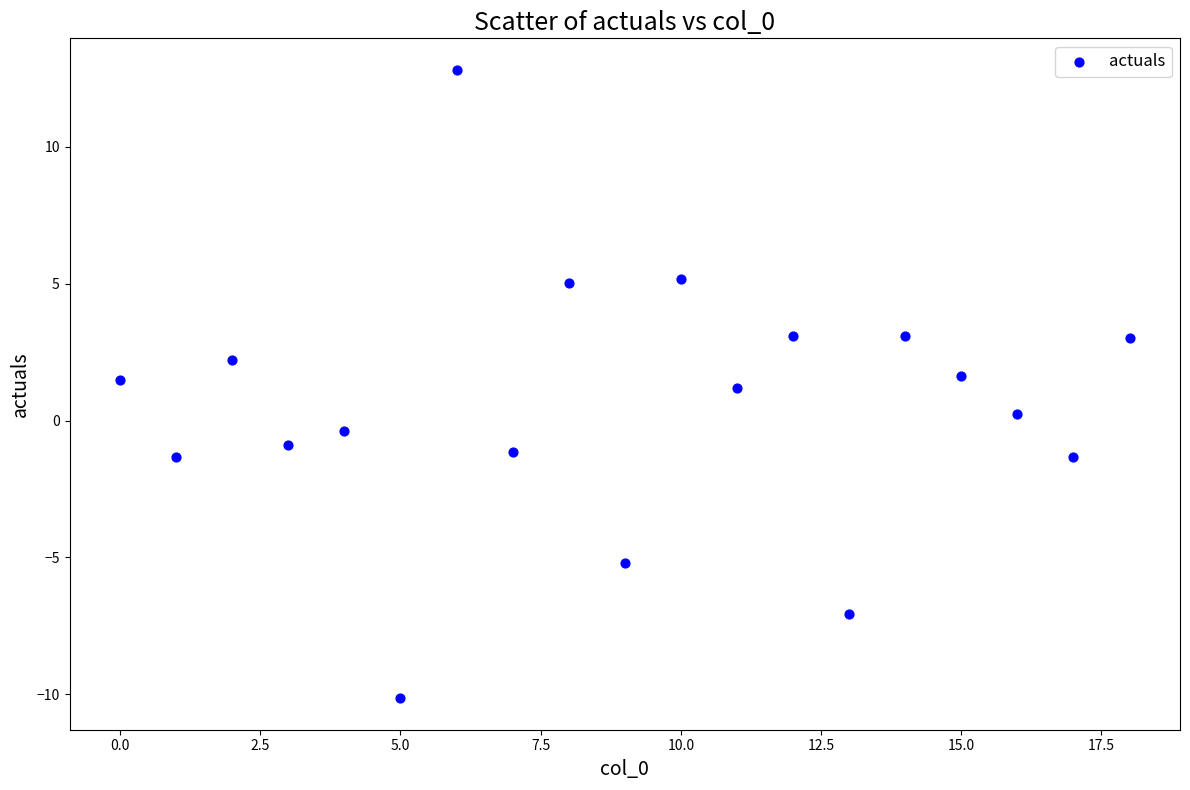

What is the range of Y values (max minus min)?

23.0